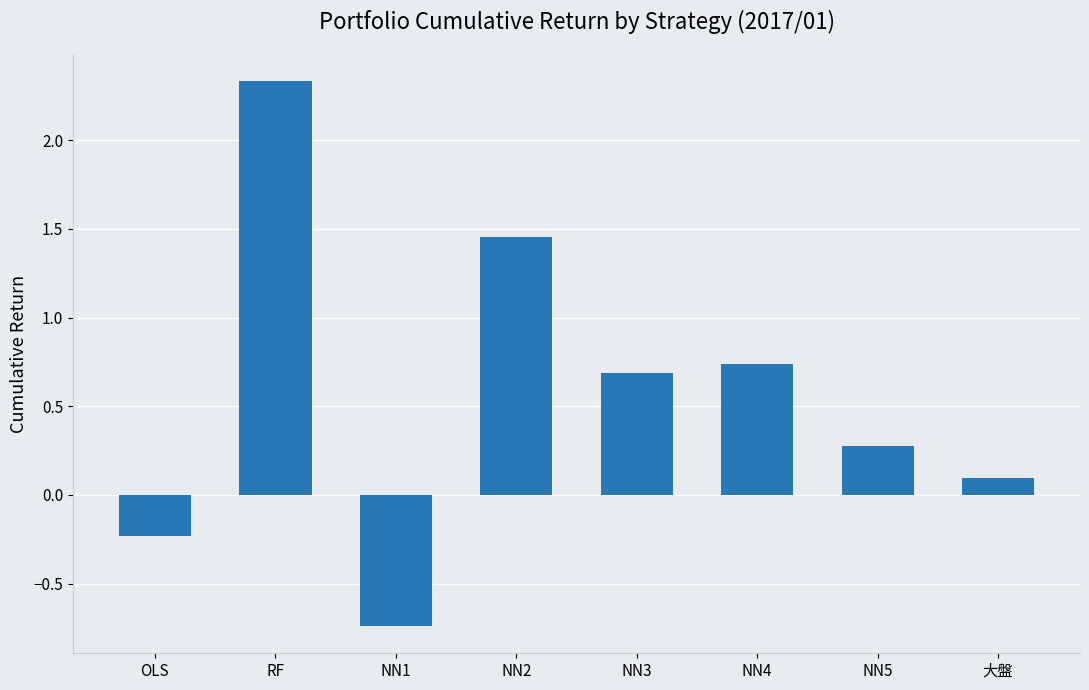

What is the difference between the second highest and second lowest values?

1.7